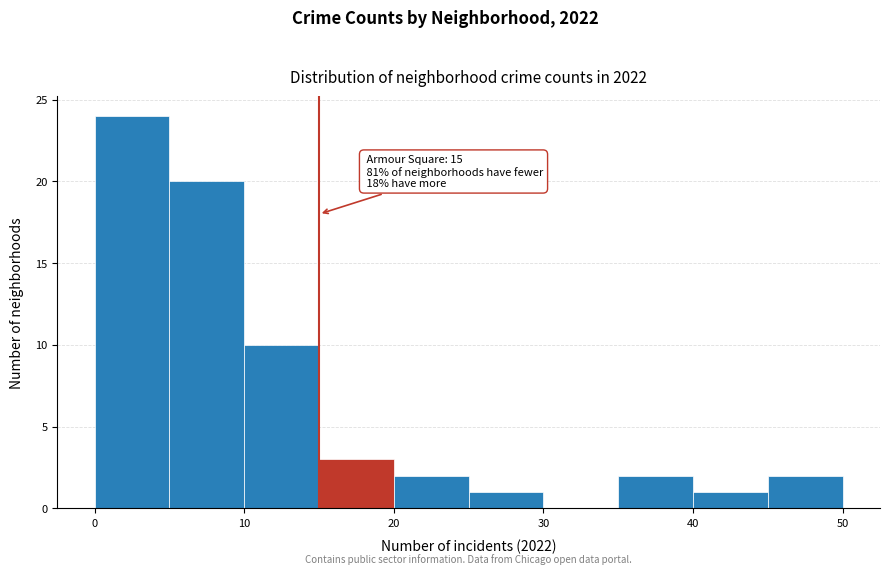

Over which range of the x-axis is the bar tallest?

0 to 5